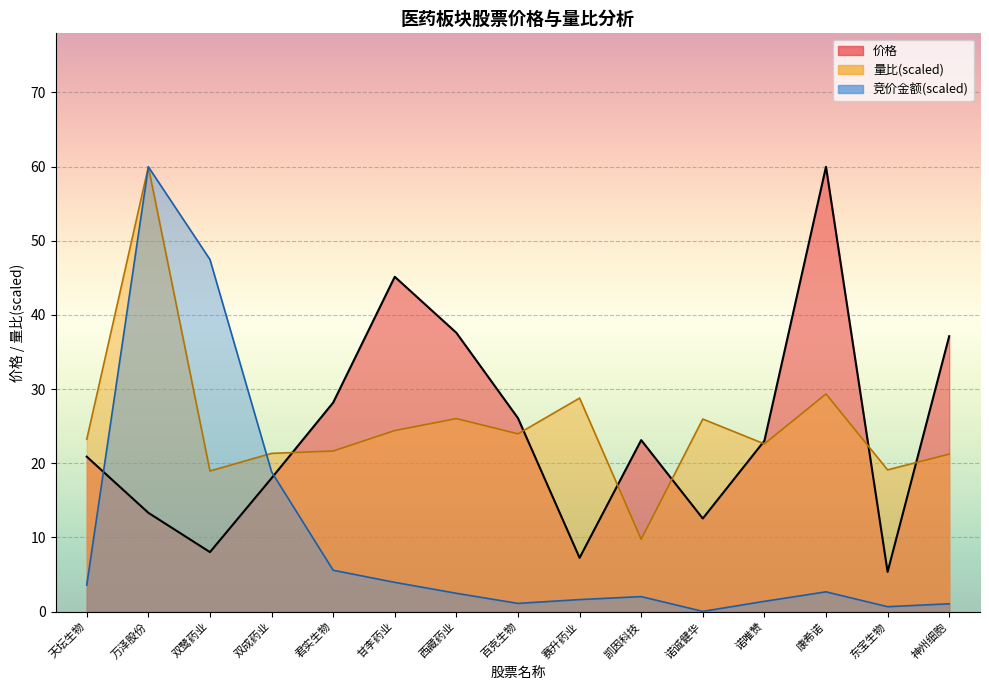

How many distinct data groups are displayed?

3